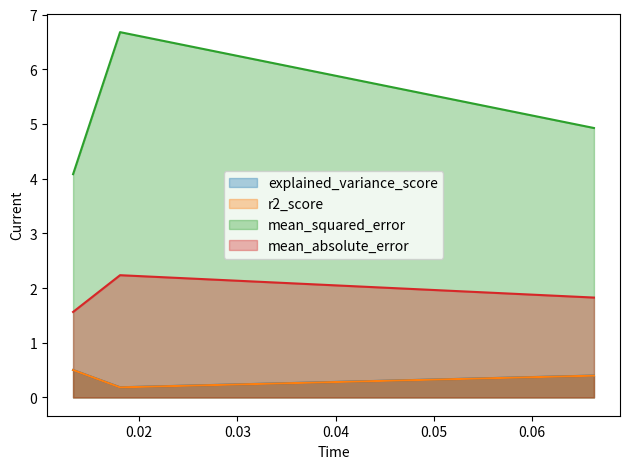

What is the difference between the explained_variance_score values at 0.013295 and 0.018075?

0.3